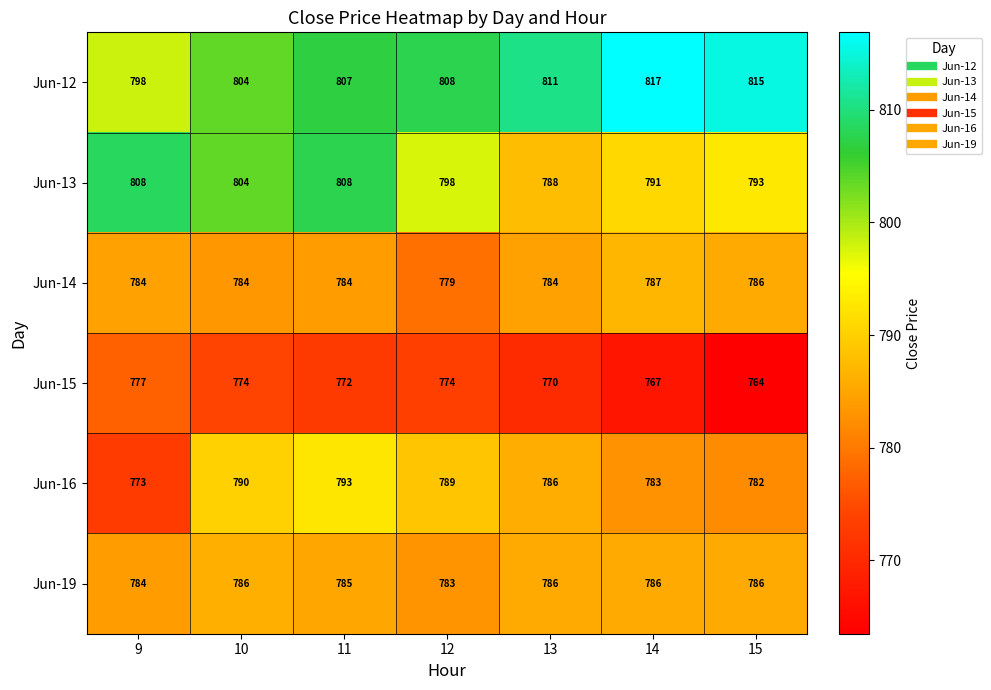

What is the difference between the highest and lowest values at 11?

36